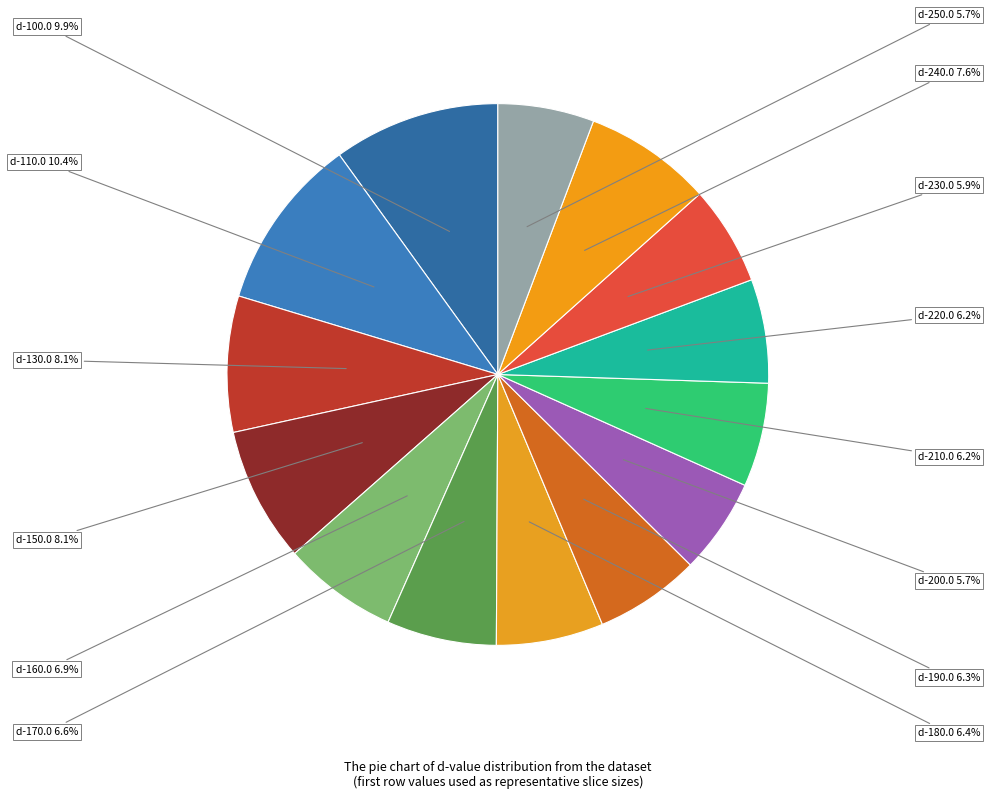

How many slices are in this pie chart?

14